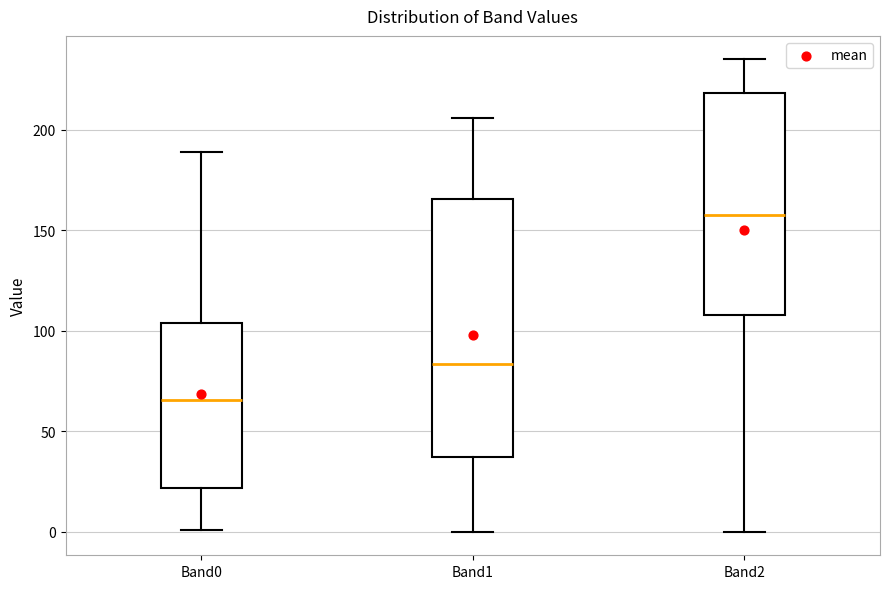

Reading left to right, transcribe this box plot: for each box, give where its median line is, the range the box spans, and where its two whiskers end, as read against the y-axis. The values are not printed on the chart, so give them approximately, as read against the axis.

Band0: median 65, box 20 to 105, whiskers 0 to 190
Band1: median 85, box 35 to 165, whiskers 0 to 205
Band2: median 160, box 110 to 220, whiskers 0 to 235